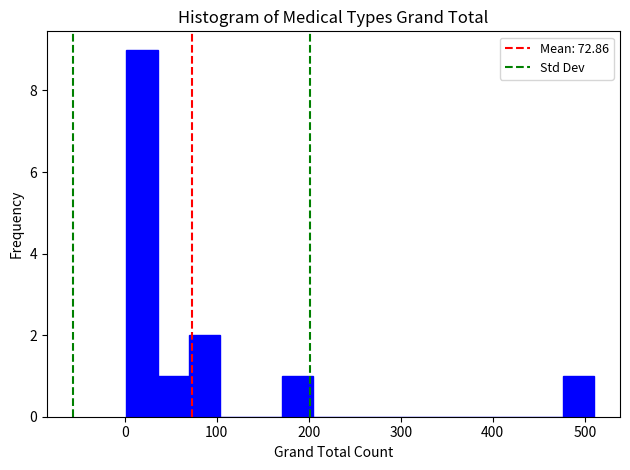

Read against the x-axis, roughly where is the centre of the tallest bar?

20